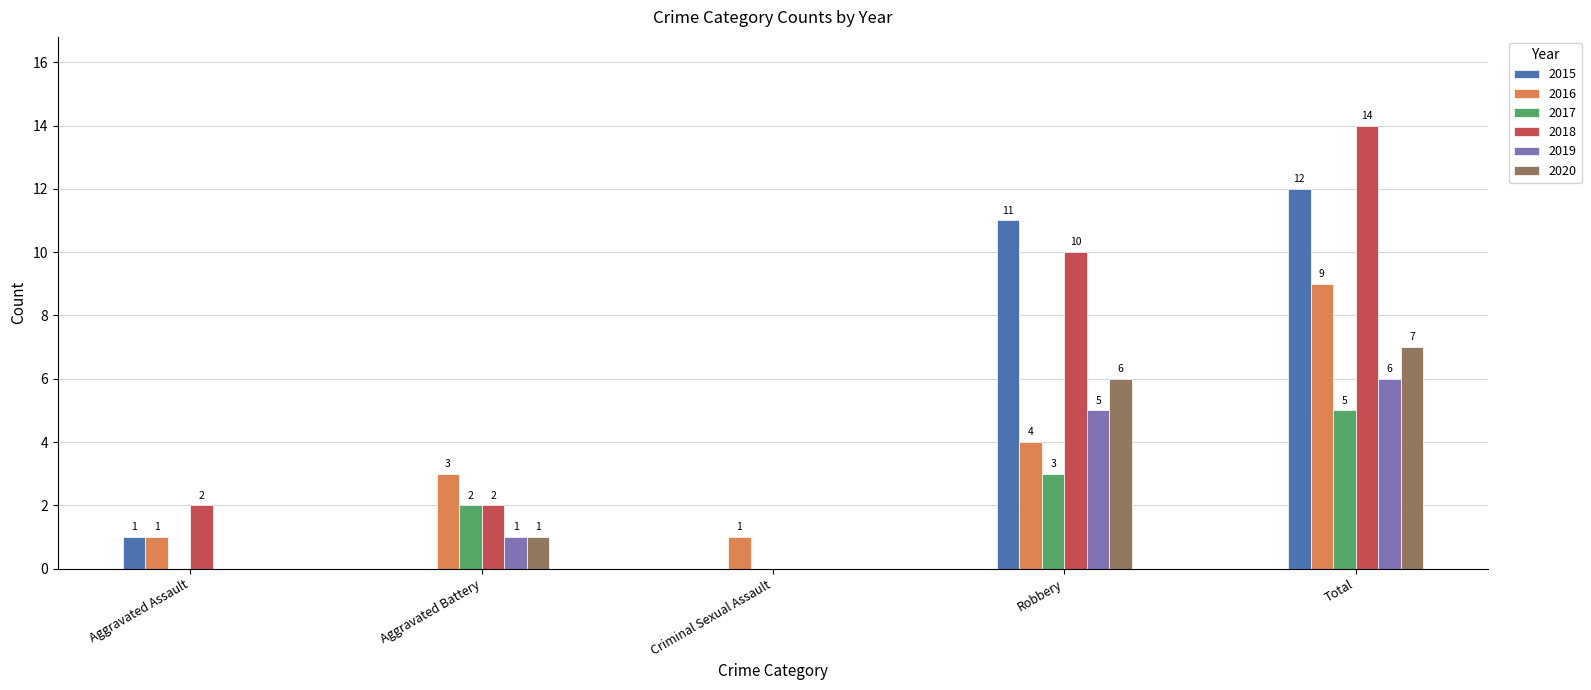

What is the highest value of the 2015 series?

12